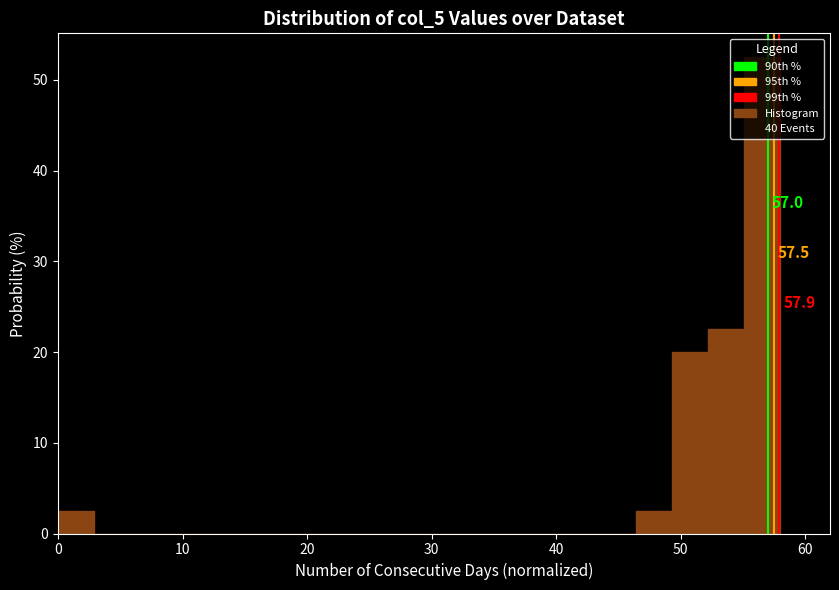

Around what value on the x-axis is the tallest bar? Give the approximate position of its centre, as read against the axis.

57